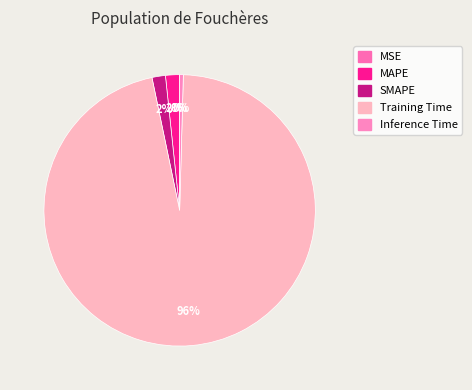

To the nearest percent, what portion does MAPE represent?

2%